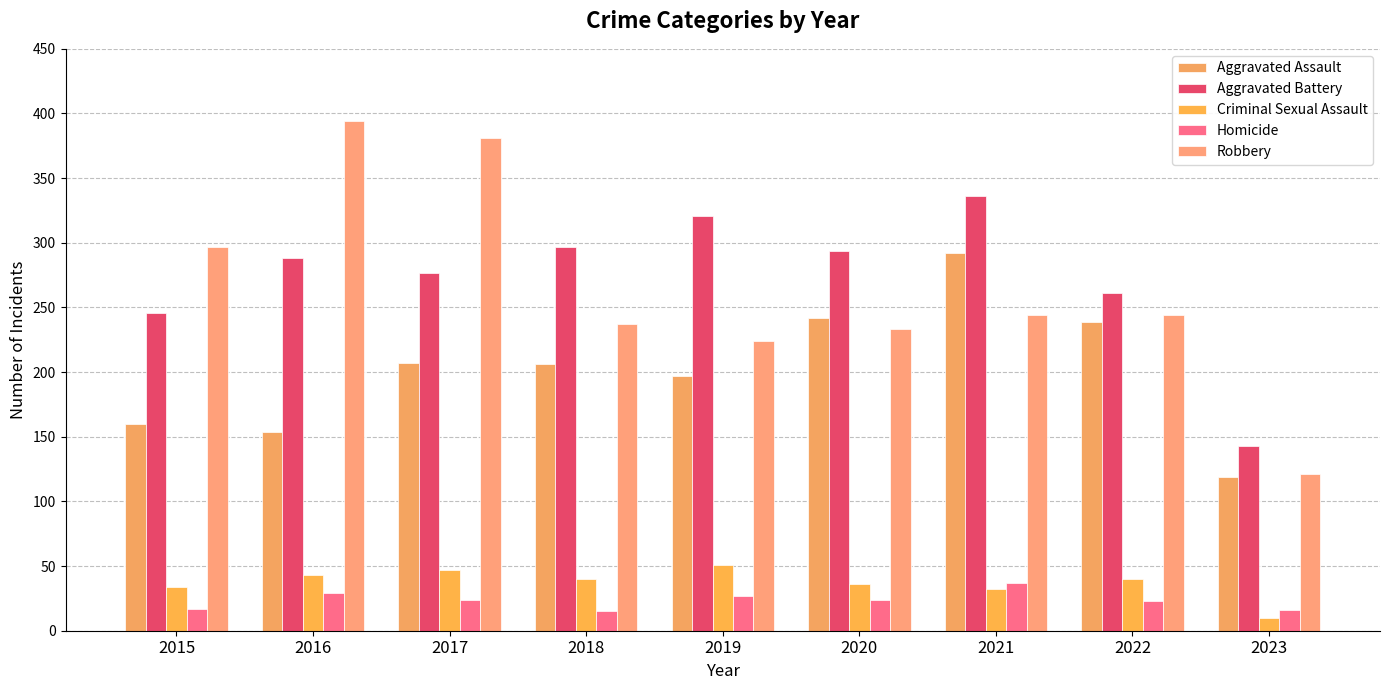

Rank the series by their maximum value, from highest to lowest.

Robbery, Aggravated Battery, Aggravated Assault, Criminal Sexual Assault, Homicide